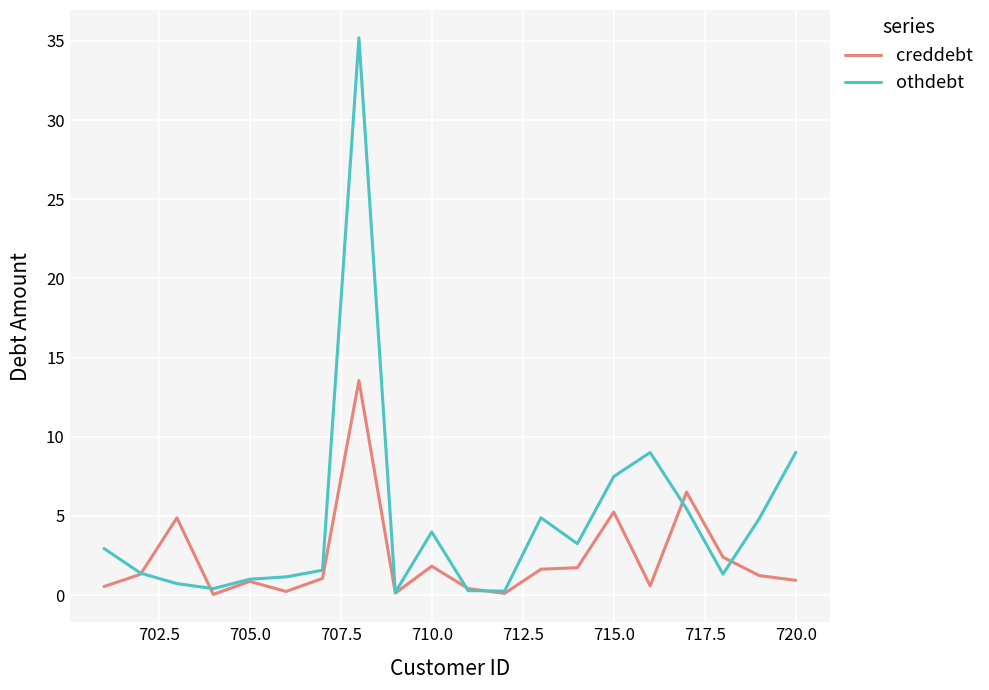

Which series has the largest range (max minus min)?

othdebt